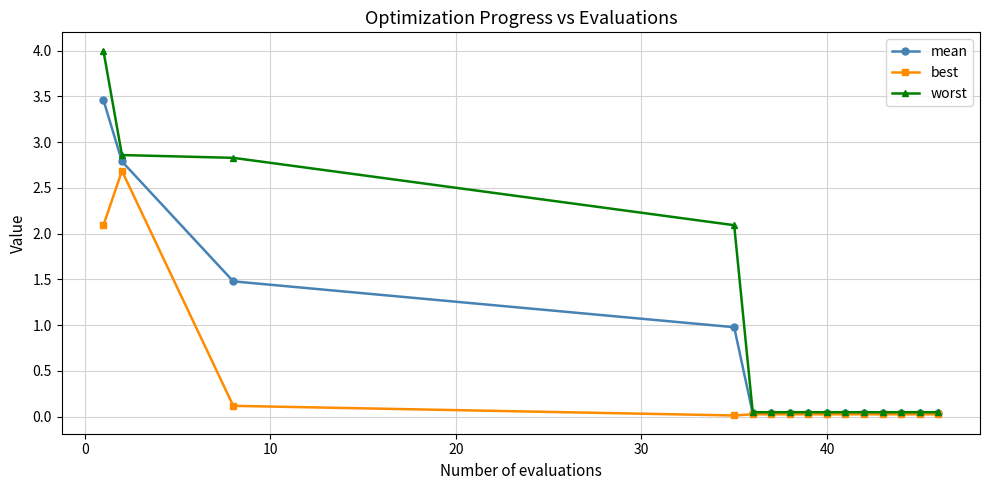

What is the value of the worst point at the 4th from the left?

2.1